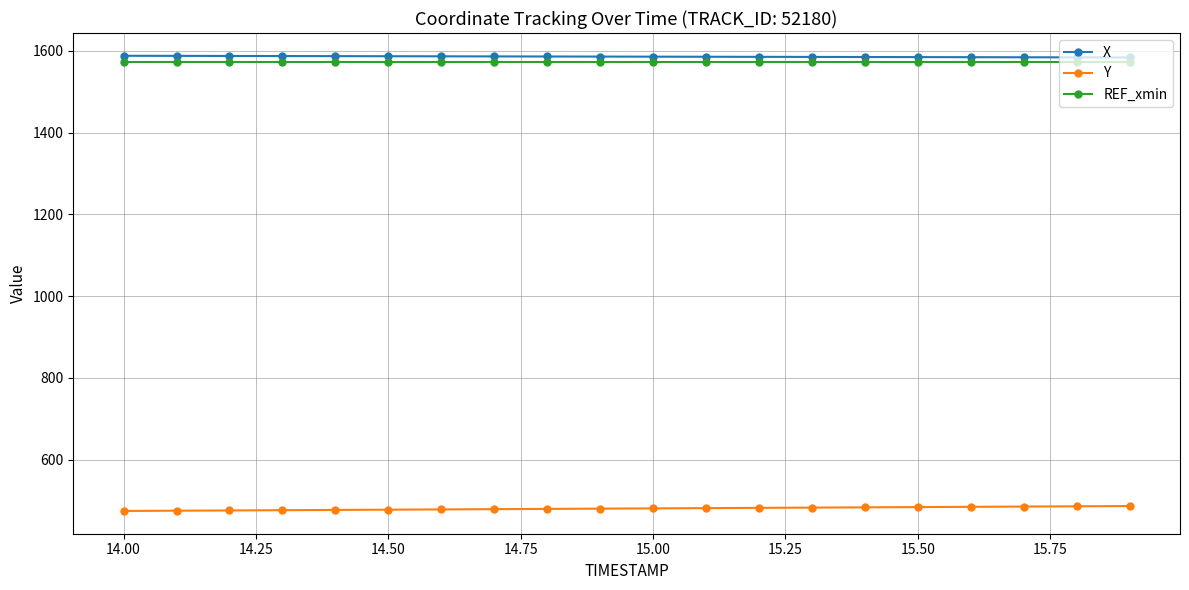

What is the smallest value displayed?

474.2